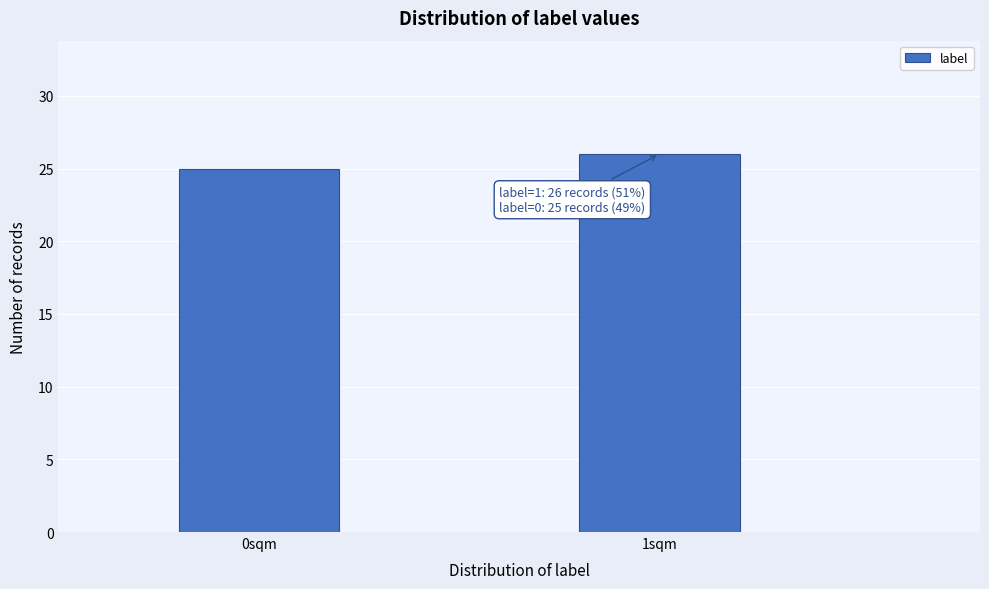

Reading left to right, list all the values displayed in this chart.

25	26